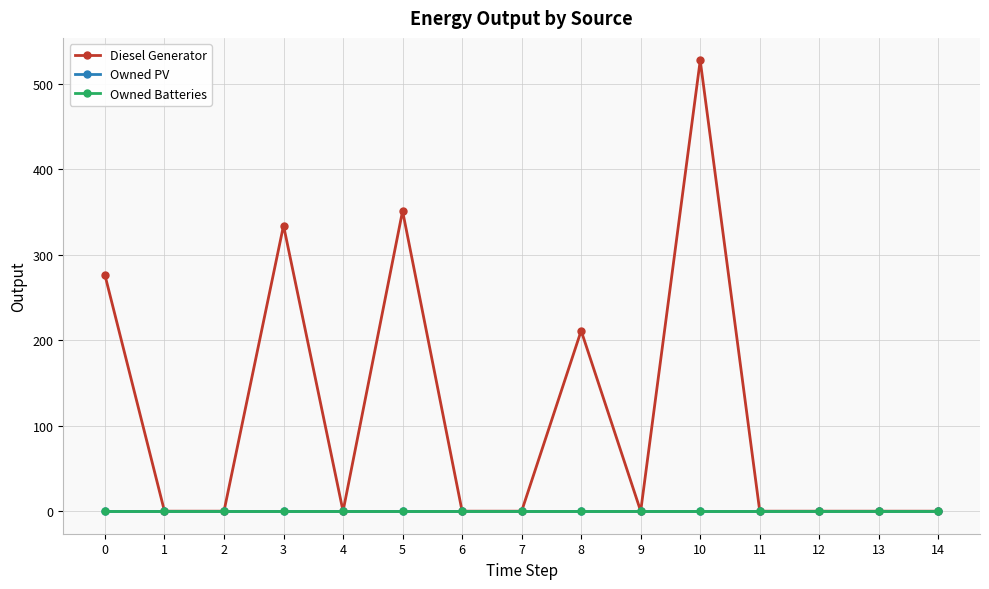

Reading right to left, what are all the values shown in this chart?

Diesel Generator: 0	0	0	0	527	0	211	0	0	351	0	334	0	0	276
Owned PV: 0	0	0	0	0	0	0	0	0	0	0	0	0	0	0
Owned Batteries: 0	0	0	0	0	0	0	0	0	0	0	0	0	0	0